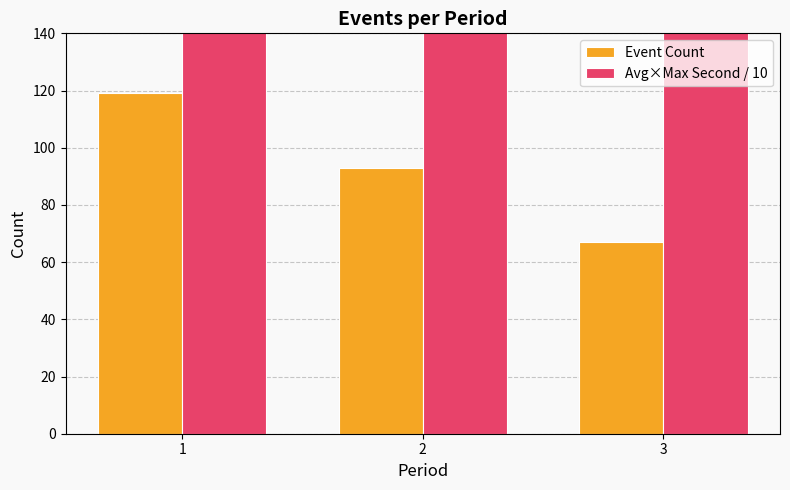

Which series changed the most between 2 and 3?

Avg×Max Second / 10